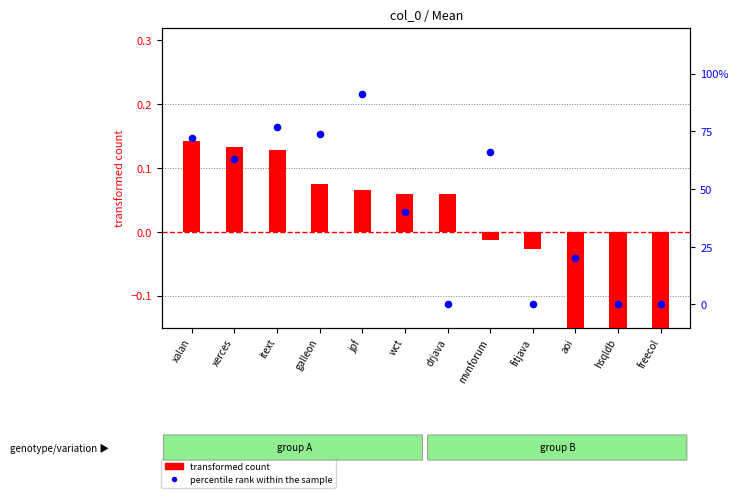

Which series has the largest total across all categories?

percentile rank within the sample